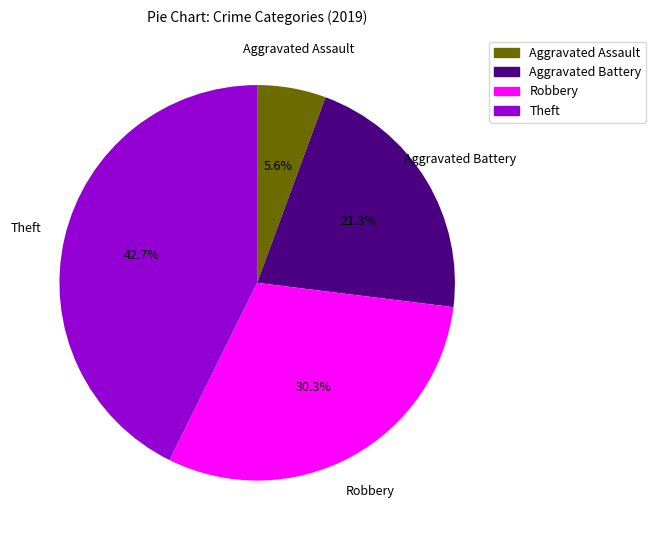

Count the number of slices in the pie.

4